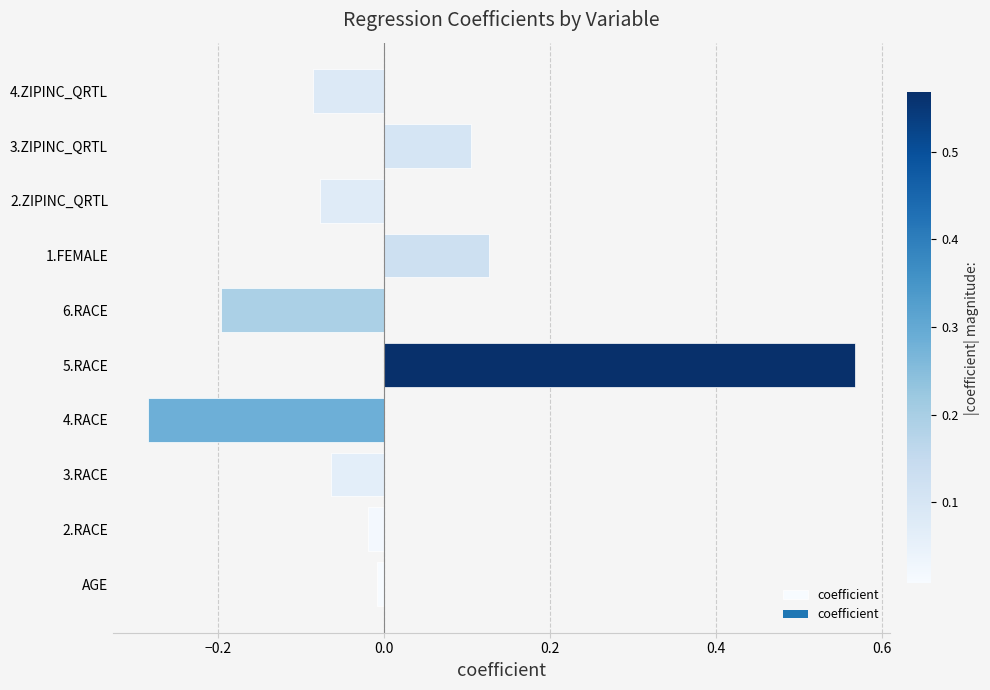

The chart shows a value of -0.0 at 3.RACE. True or false?

False